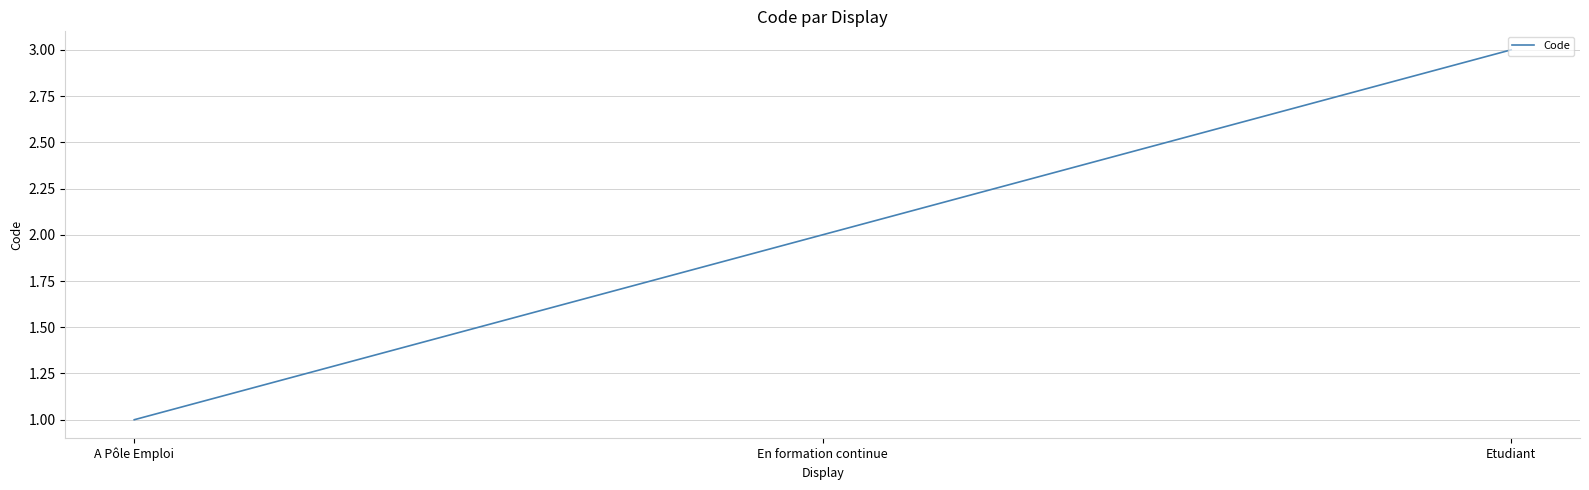

Which has a higher value, A Pôle Emploi or Etudiant?

Etudiant